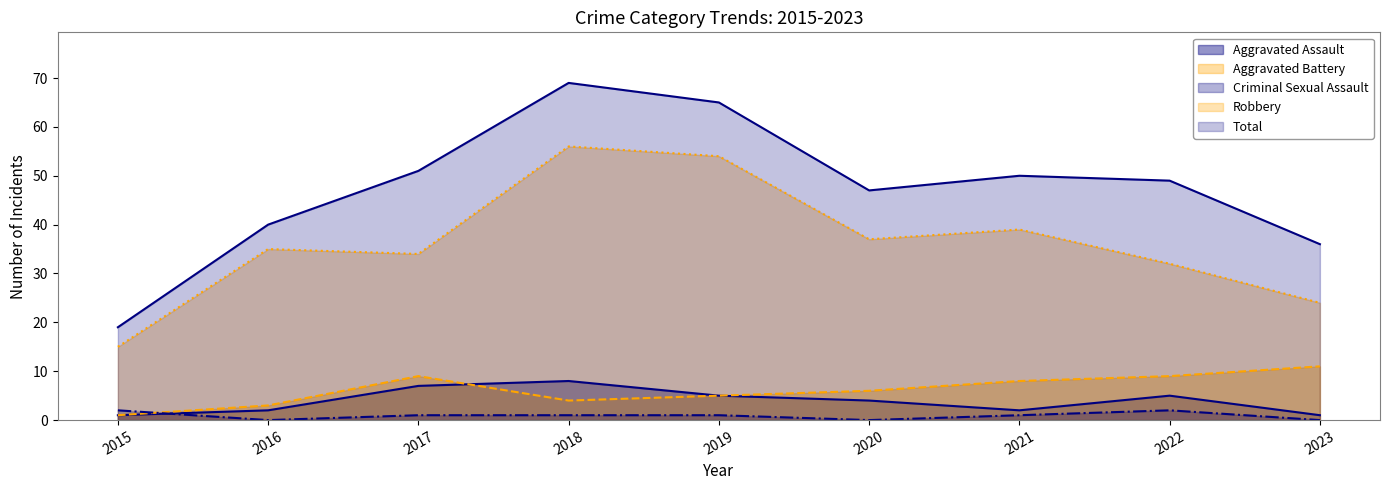

What is the value of the Total point at the 8th from the left?

49